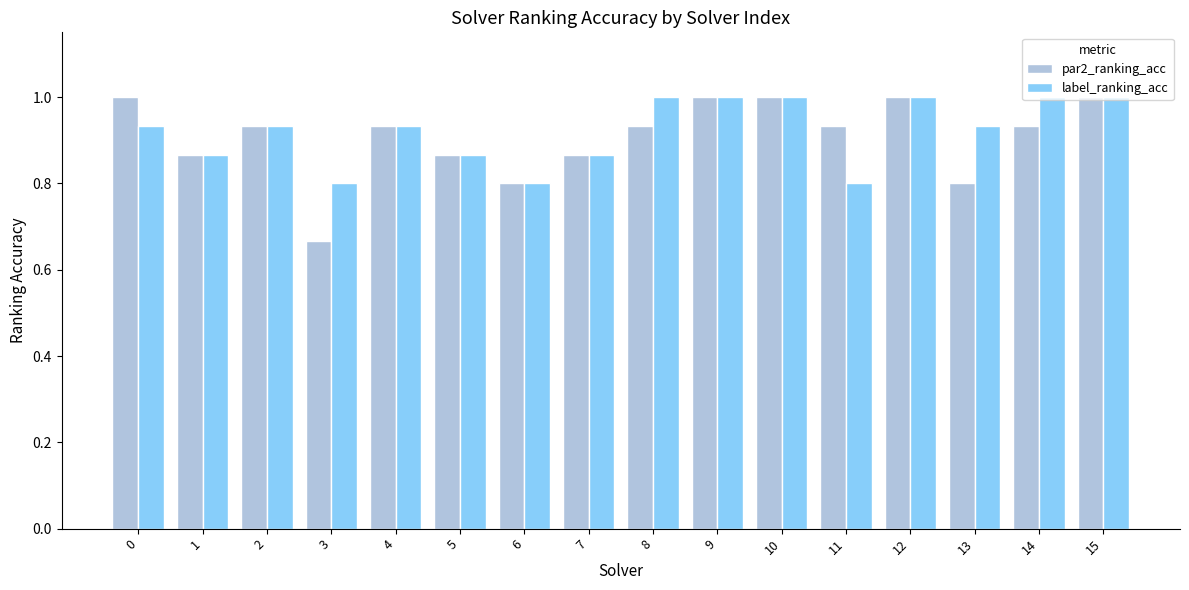

What value does the par2_ranking_acc series have at 0?

1.0